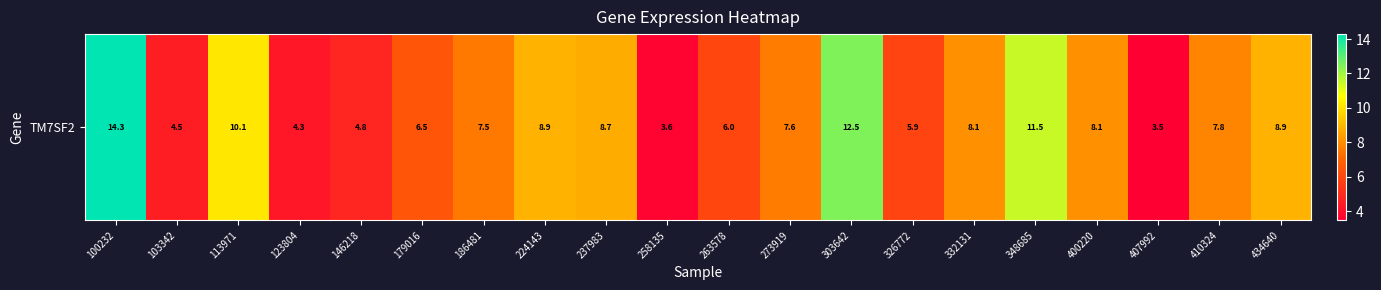

What is the sum of the values at 410324 and 400220?

15.9